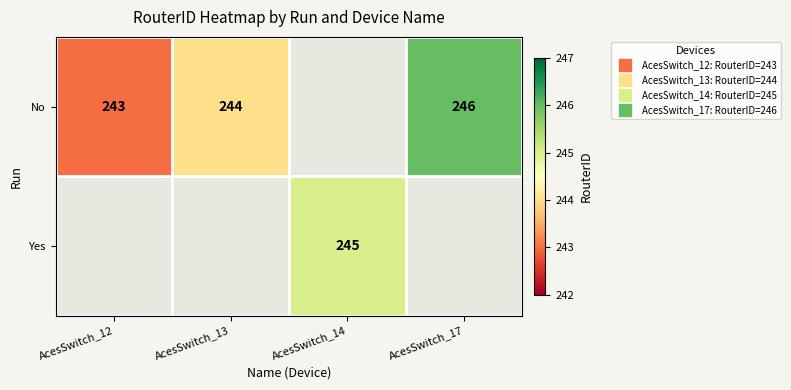

What is the maximum value shown in the chart?

246.0